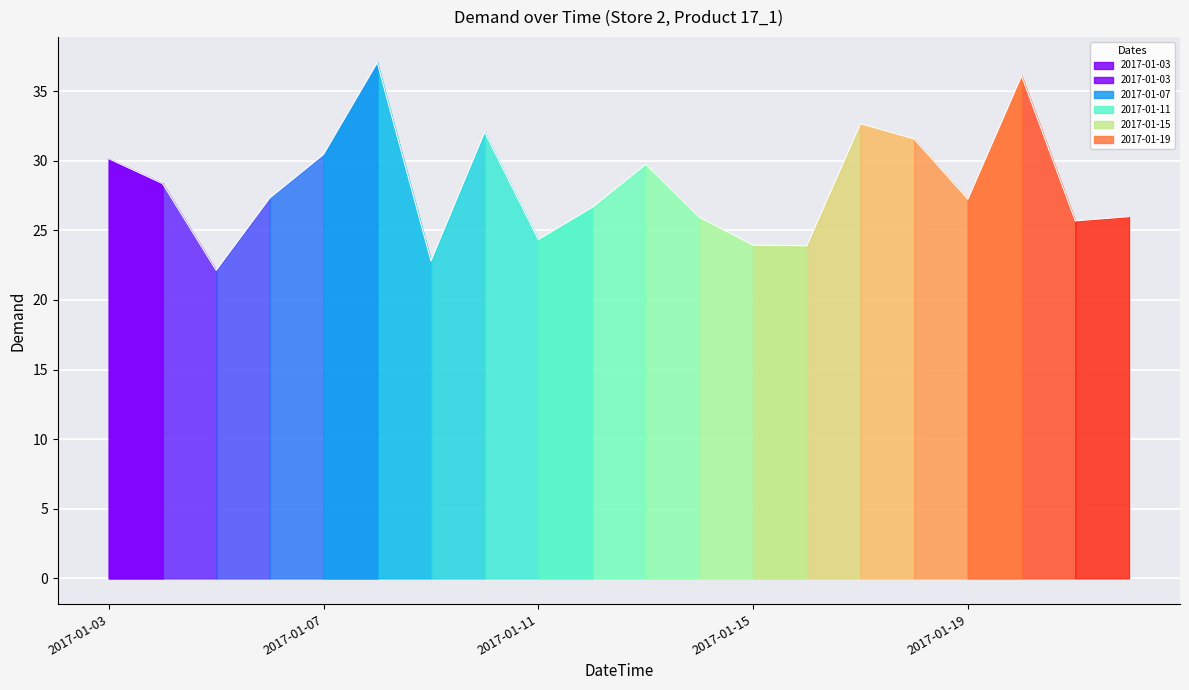

How many points are higher than both their immediate neighbors (excluding endpoints)?

5